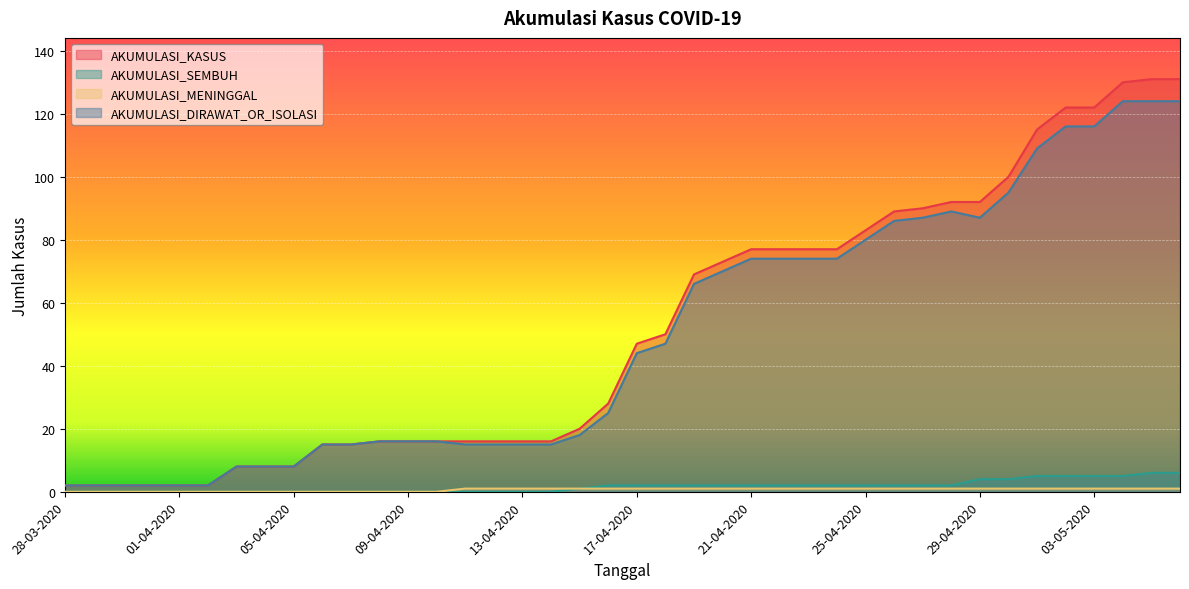

Does the chart display data point markers on the line(s)?

No